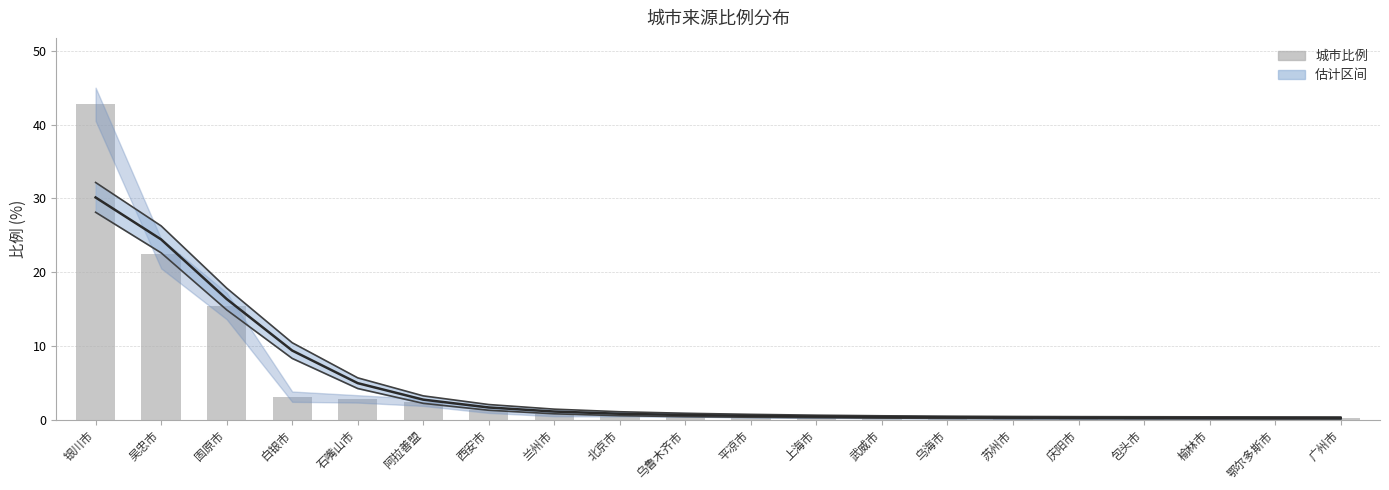

Between 白银市 and 固原市, which is larger?

固原市